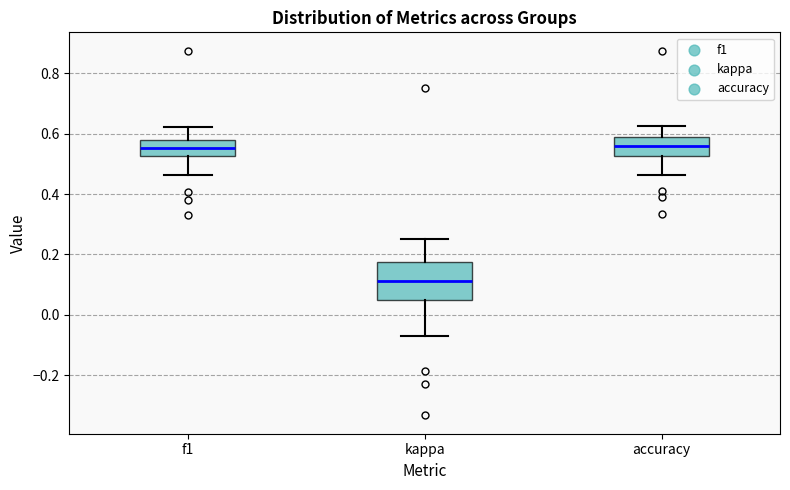

Which box is the tallest, from its lower edge to its upper edge?

kappa